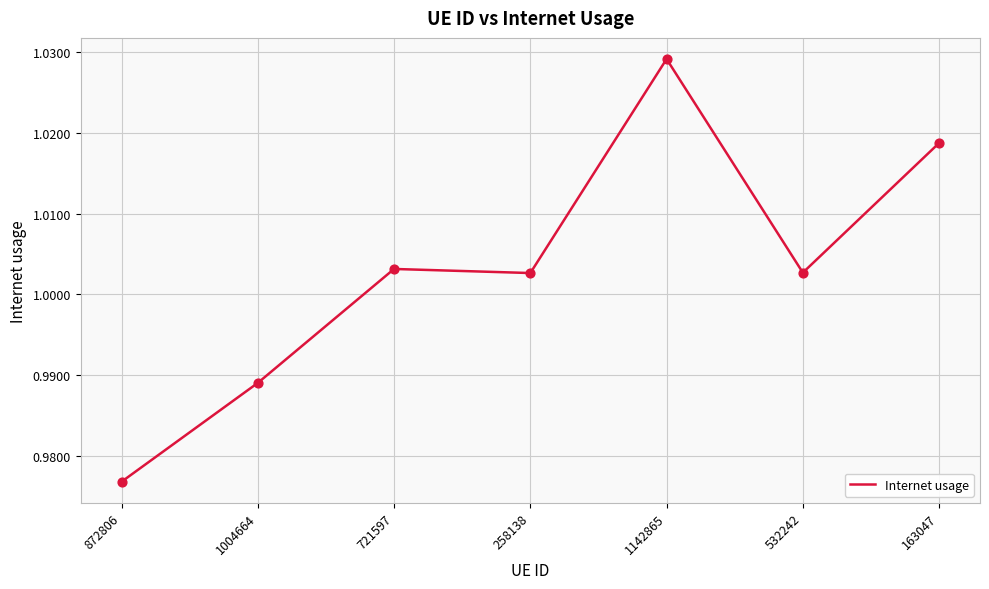

Between 1142865 and 532242, which is larger?

1142865